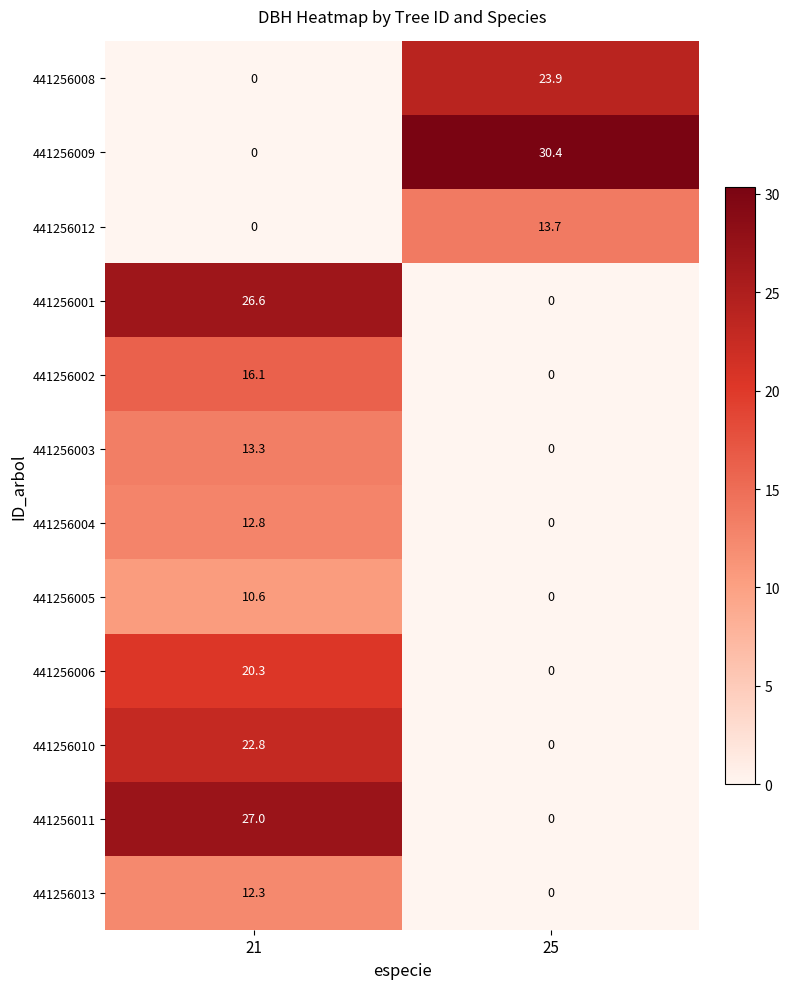

How many values in the 441256010 series exceed 22?

1